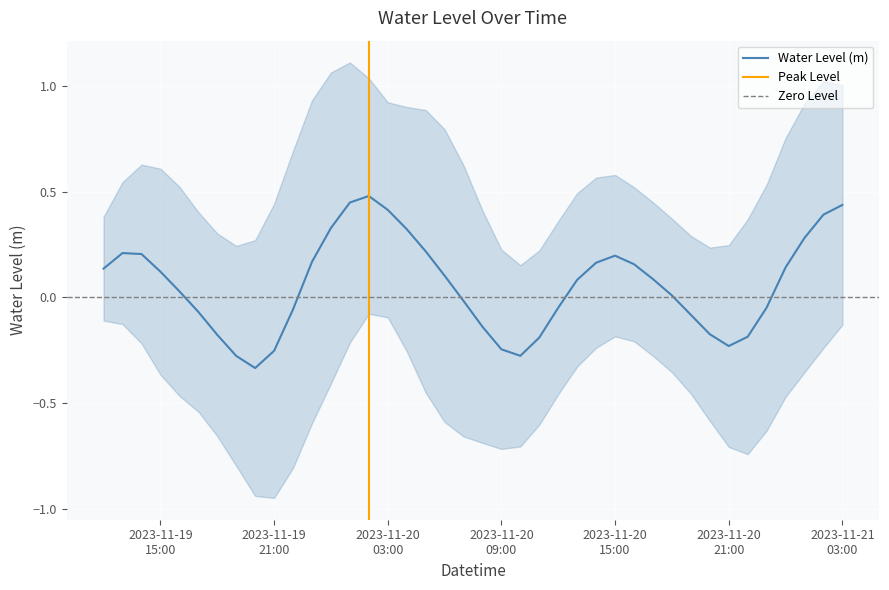

The chart shows a value of 0.3 at 2023-11-20 02:00:00. True or false?

False